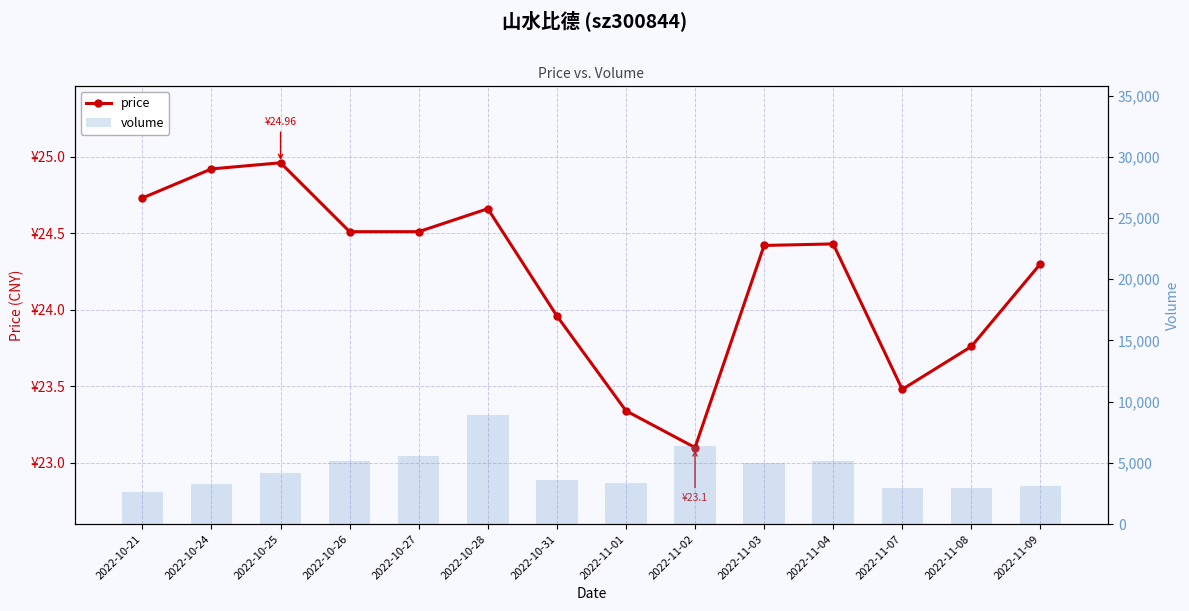

What is the lowest value of the volume series?

2650.0